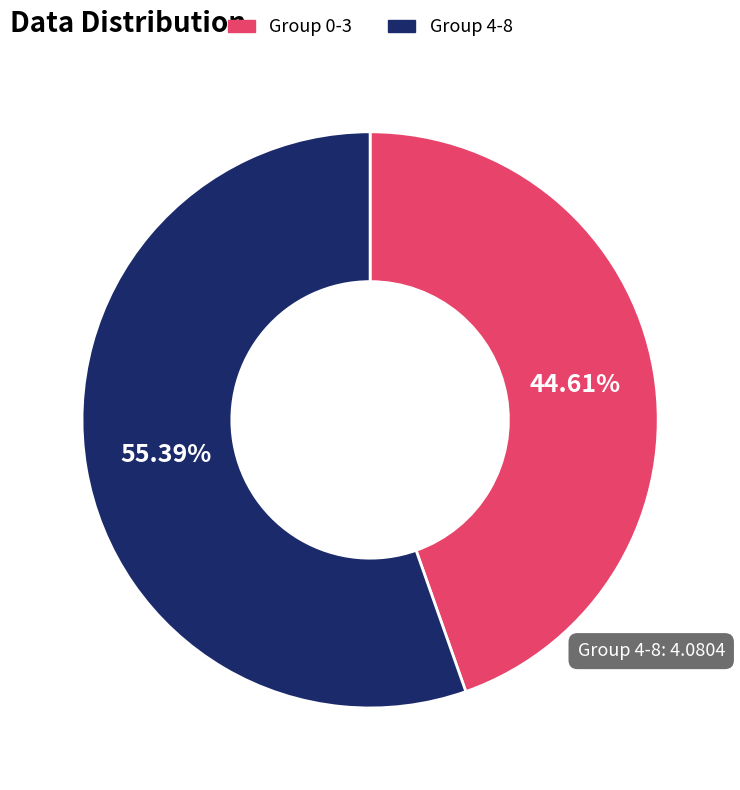

Does any single category account for the majority?

Yes